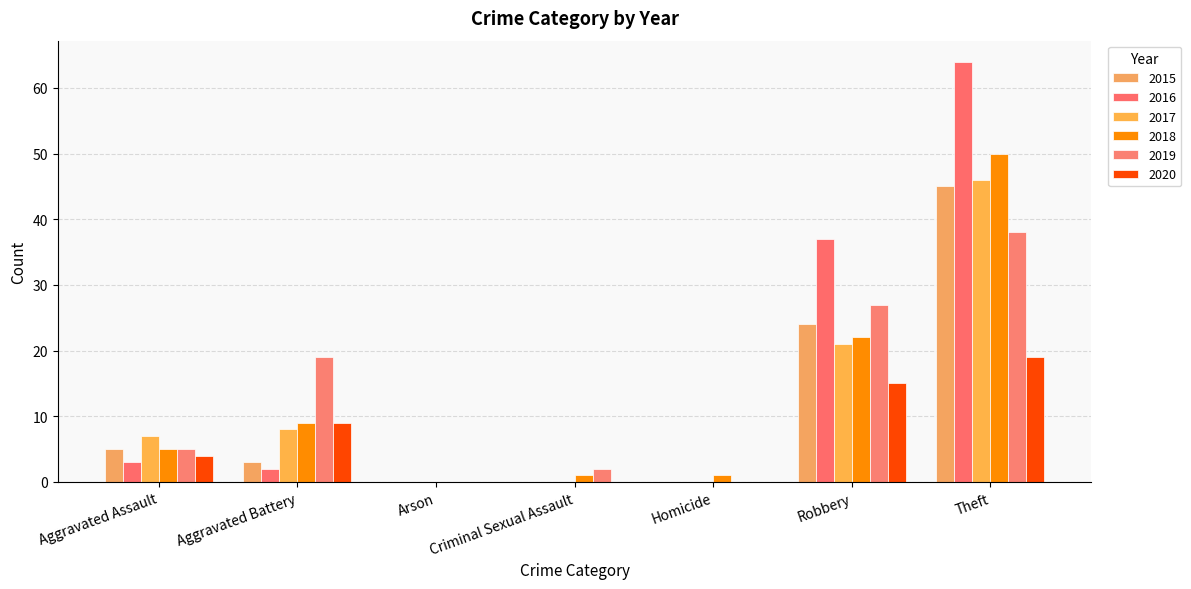

How many data points does each series have?

7